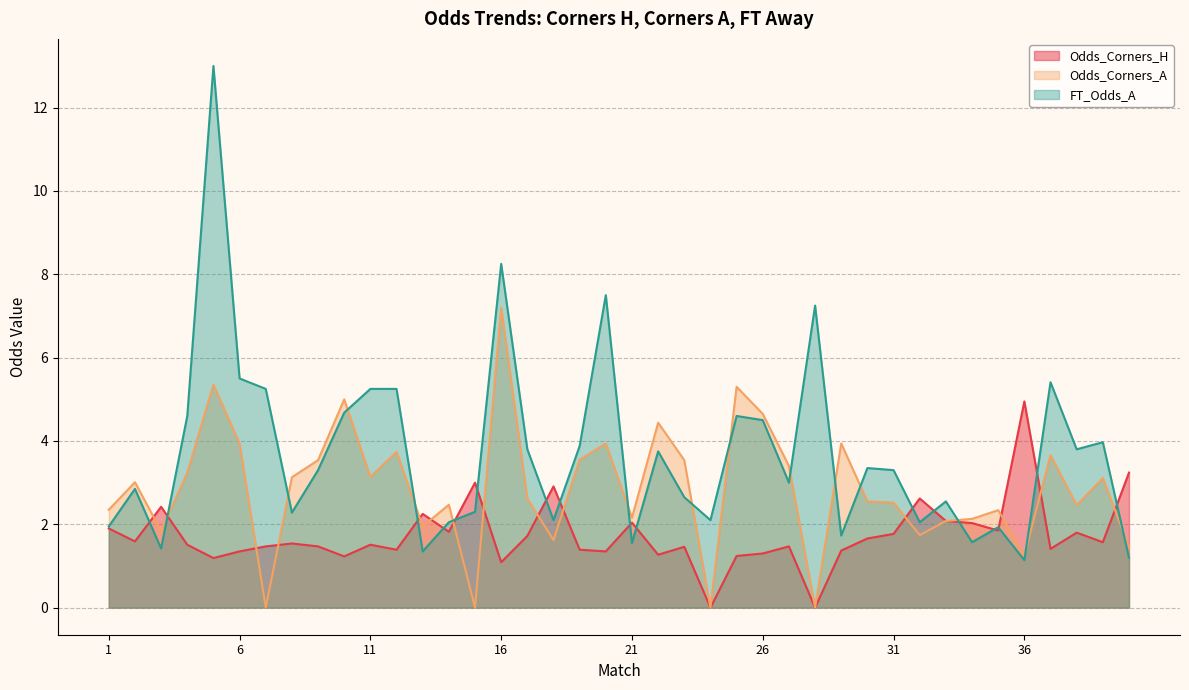

How many interior local peaks does the FT_Odds_A series have?

12